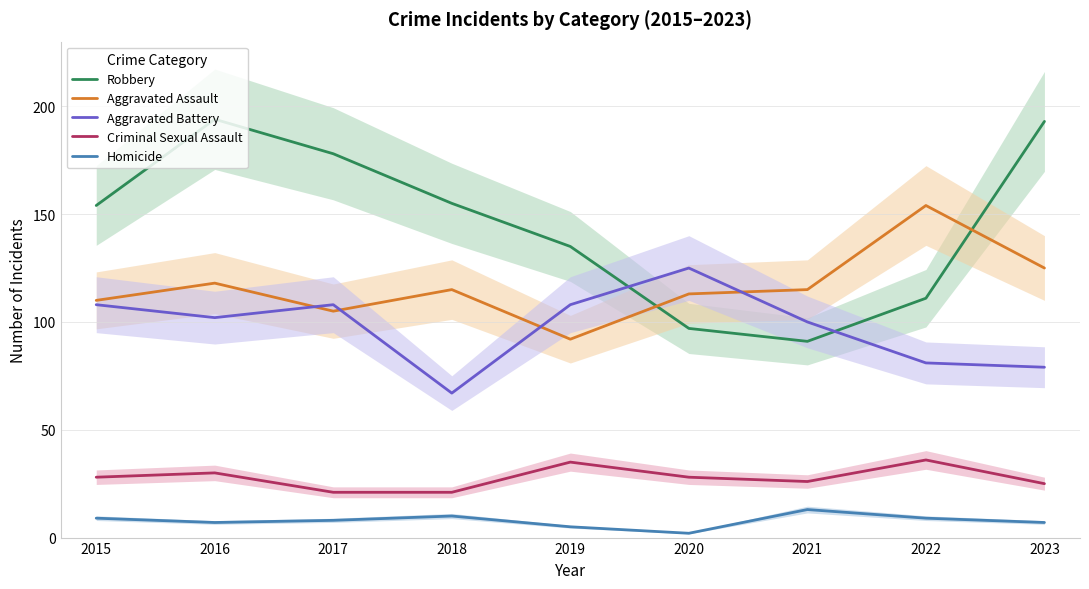

Where is the first local maximum for Criminal Sexual Assault?

2016